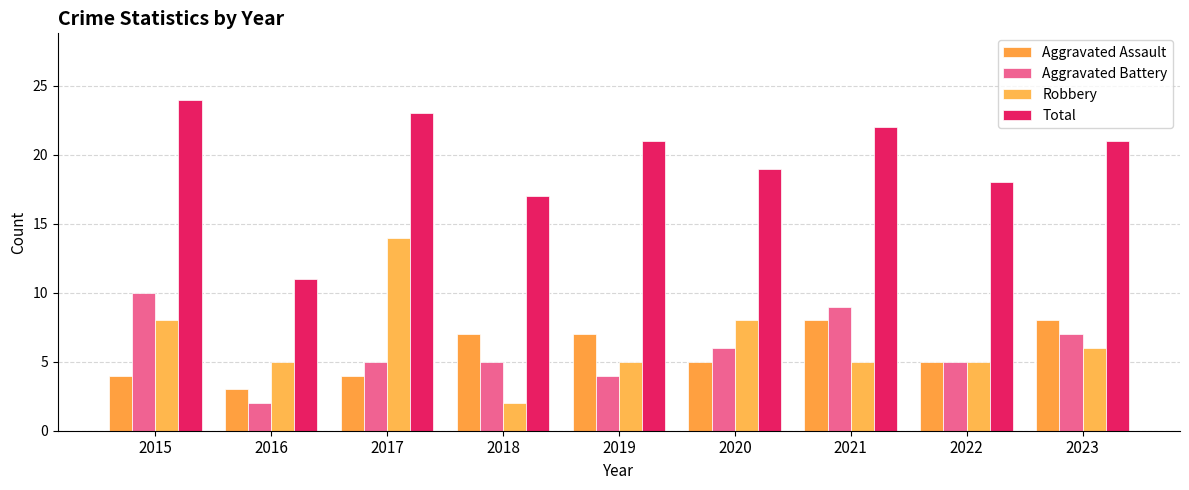

Reading left to right, list all the values displayed in this chart.

Aggravated Assault: 4	3	4	7	7	5	8	5	8
Aggravated Battery: 10	2	5	5	4	6	9	5	7
Robbery: 8	5	14	2	5	8	5	5	6
Total: 24	11	23	17	21	19	22	18	21